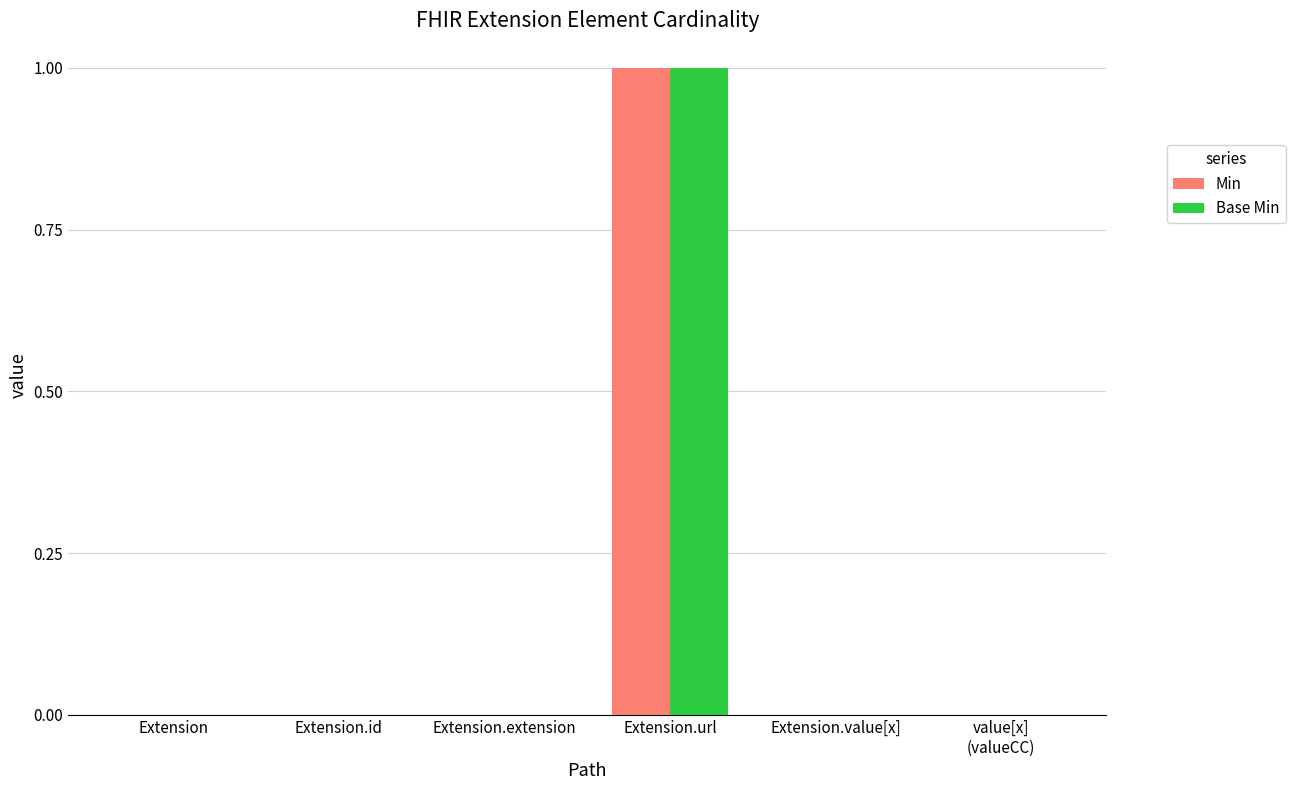

At which label does Min reach its peak?

Extension.url